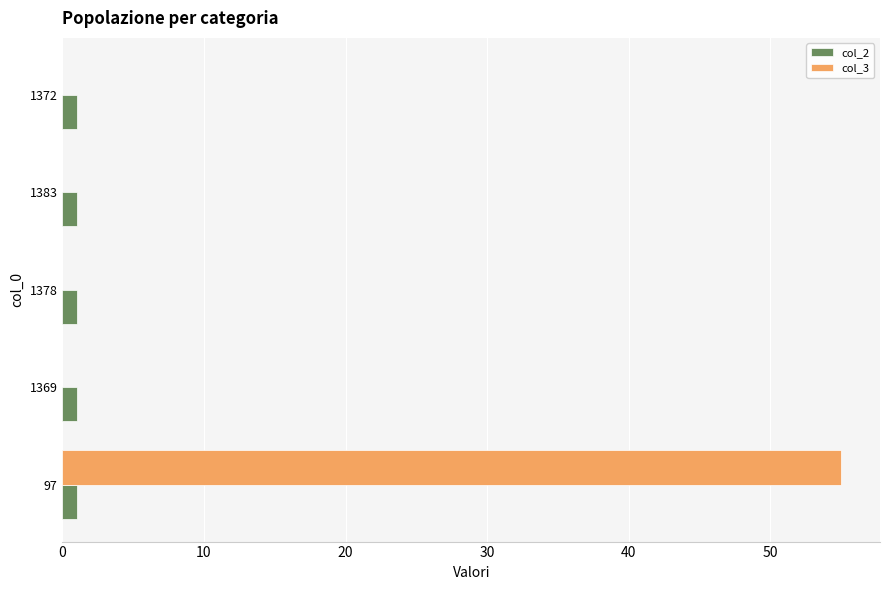

True or false: col_3 has a value of 34 at 1383.

False